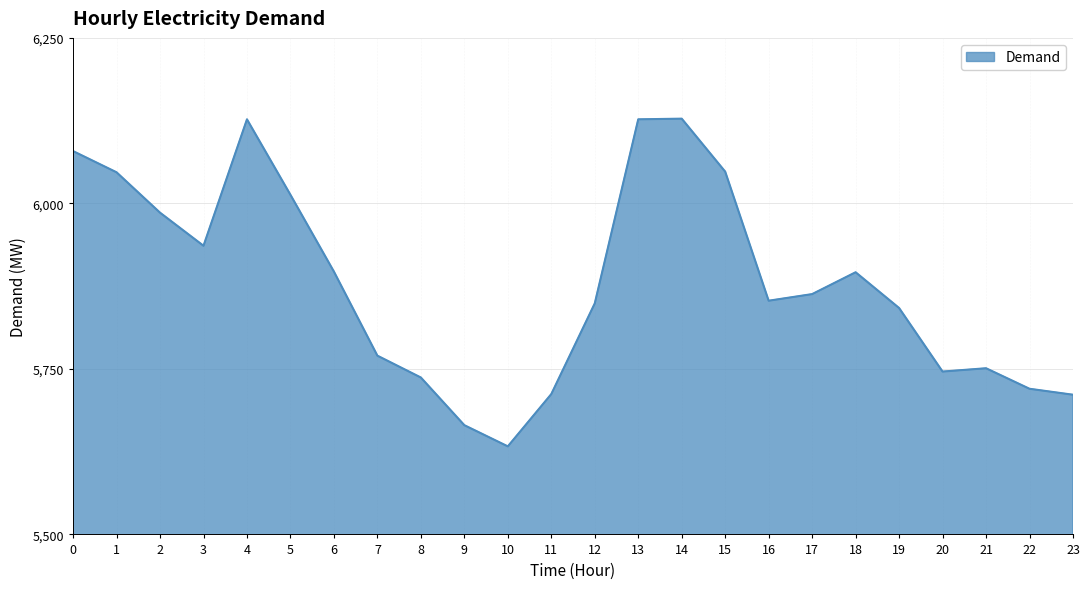

What is the minimum value shown in the chart?

5633